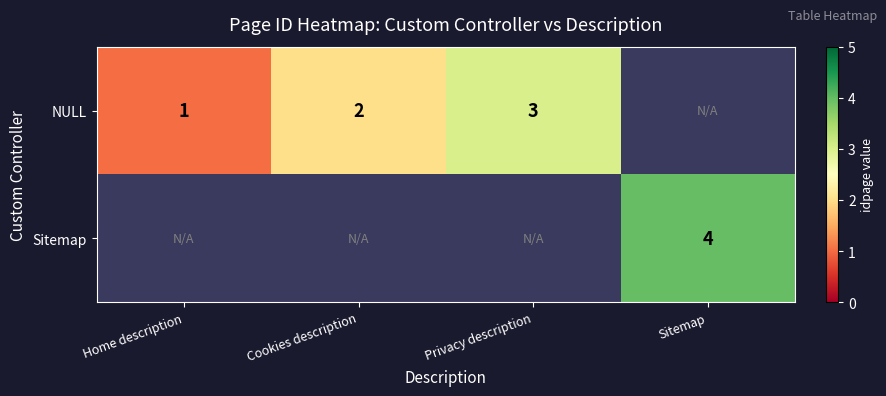

How many series are shown in this chart?

2